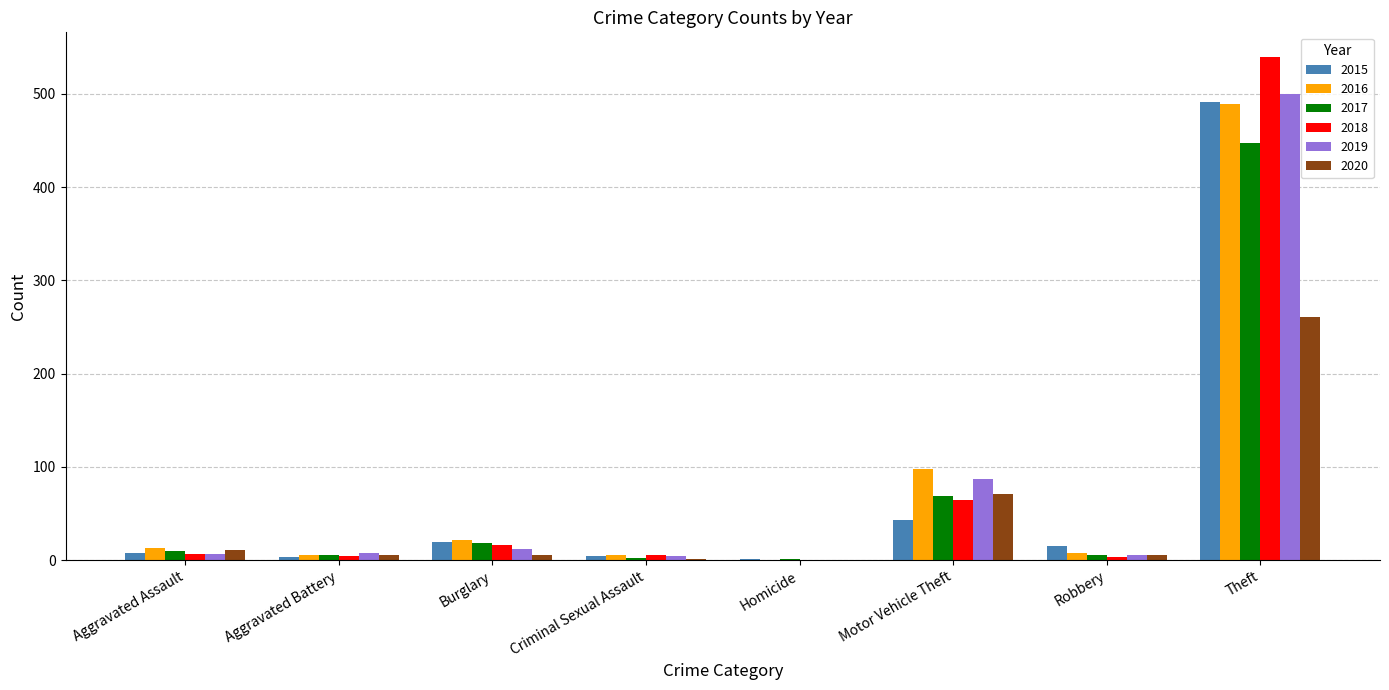

Which series has the largest range (max minus min)?

2018